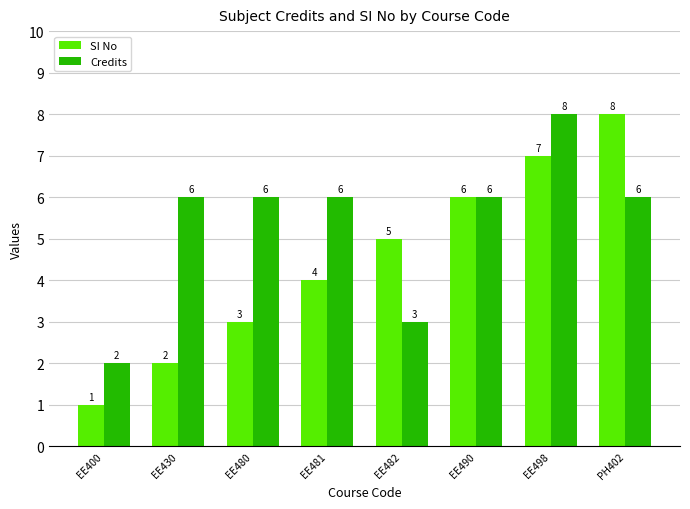

Rank the series by their average value, from lowest to highest.

SI No, Credits